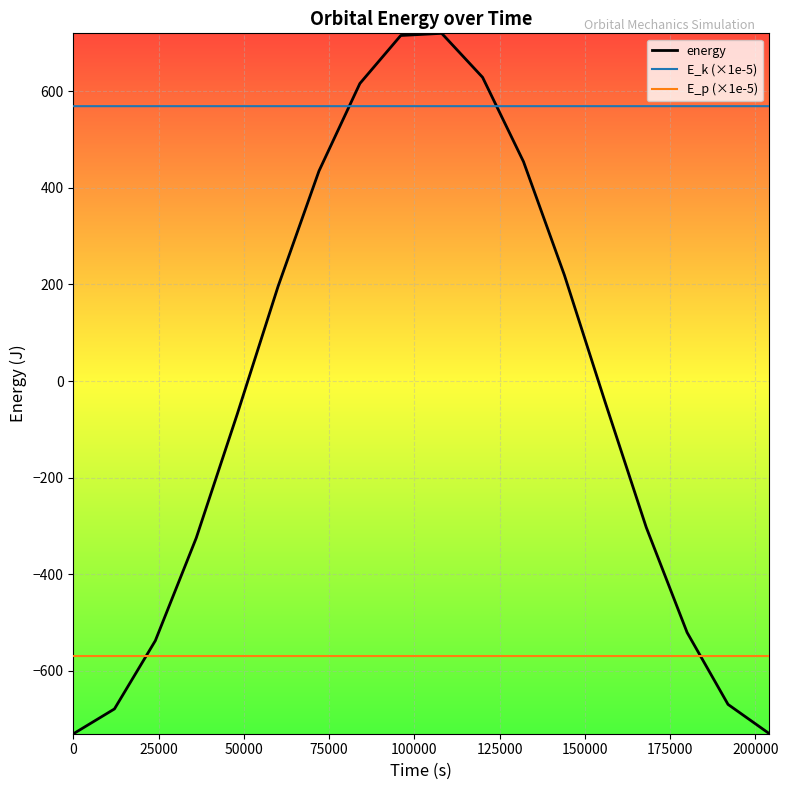

Which series has the largest total across all categories?

E_k (×1e-5)